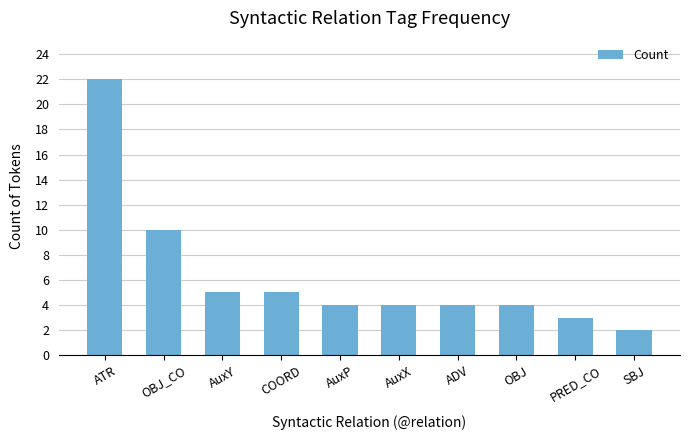

The value at OBJ is 1. True or false?

False